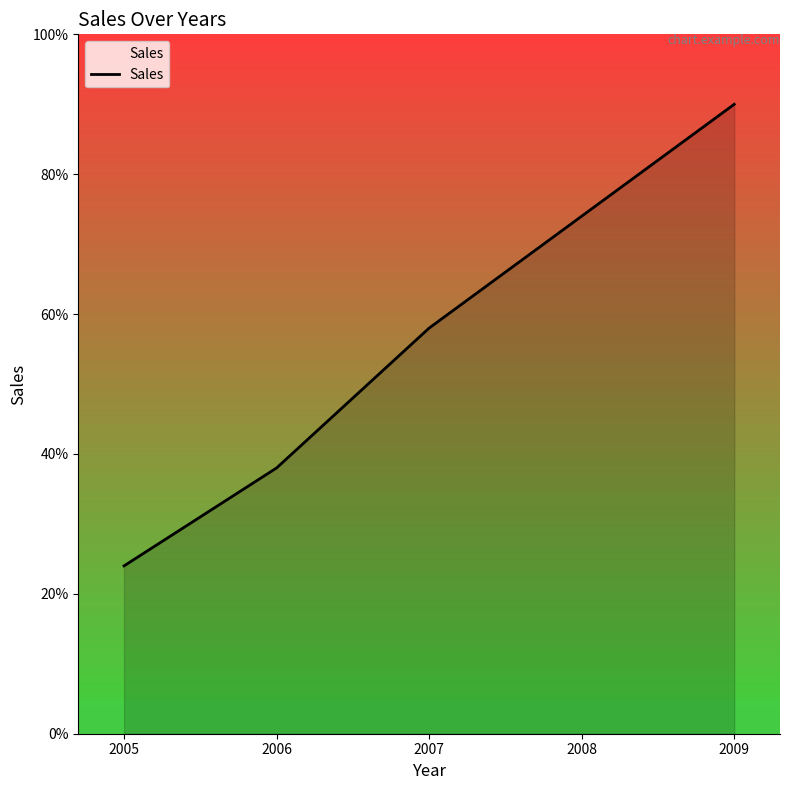

What is the average value?

56.8